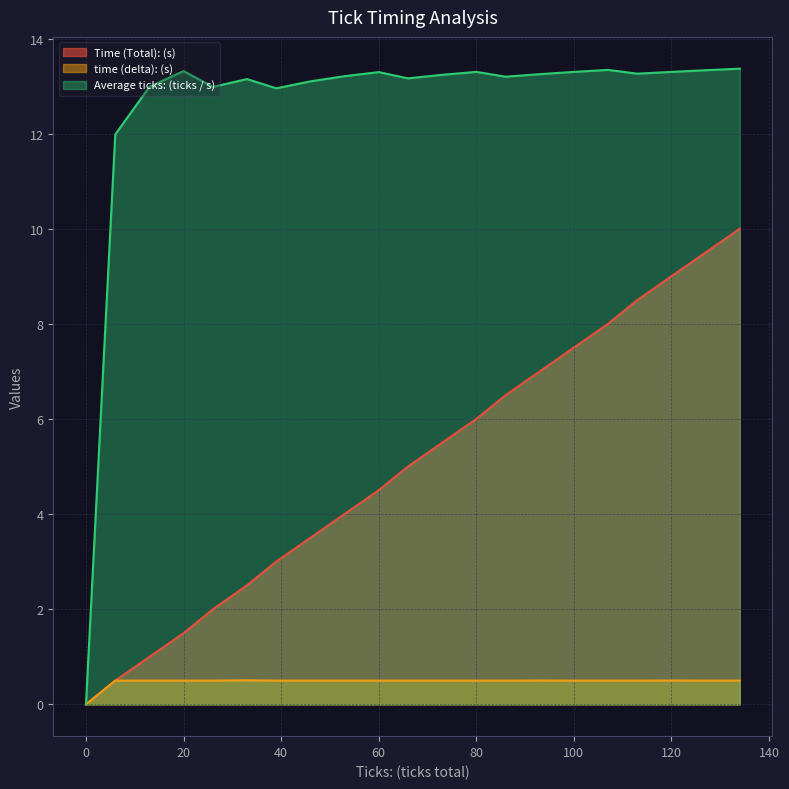

Reading left to right, what are all the values shown in this chart?

Time (Total): (s): 0=0.0	6=0.5	13=1.0	20=1.5	26=2.0	33=2.5	39=3.0	46=3.5	53=4.0	60=4.5	66=5.0	73=5.5	80=6.0	86=6.5	93=7.0	100=7.5	107=8.0	113=8.5	120=9.0	127=9.5	134=10.0
time (delta): (s): 0=0.0	6=0.5	13=0.5	20=0.5	26=0.5	33=0.5	39=0.5	46=0.5	53=0.5	60=0.5	66=0.5	73=0.5	80=0.5	86=0.5	93=0.5	100=0.5	107=0.5	113=0.5	120=0.5	127=0.5	134=0.5
Average ticks: (ticks / s): 0=0.0	6=12.0	13=13.0	20=13.3	26=13.0	33=13.2	39=13.0	46=13.1	53=13.2	60=13.3	66=13.2	73=13.3	80=13.3	86=13.2	93=13.3	100=13.3	107=13.4	113=13.3	120=13.3	127=13.3	134=13.4